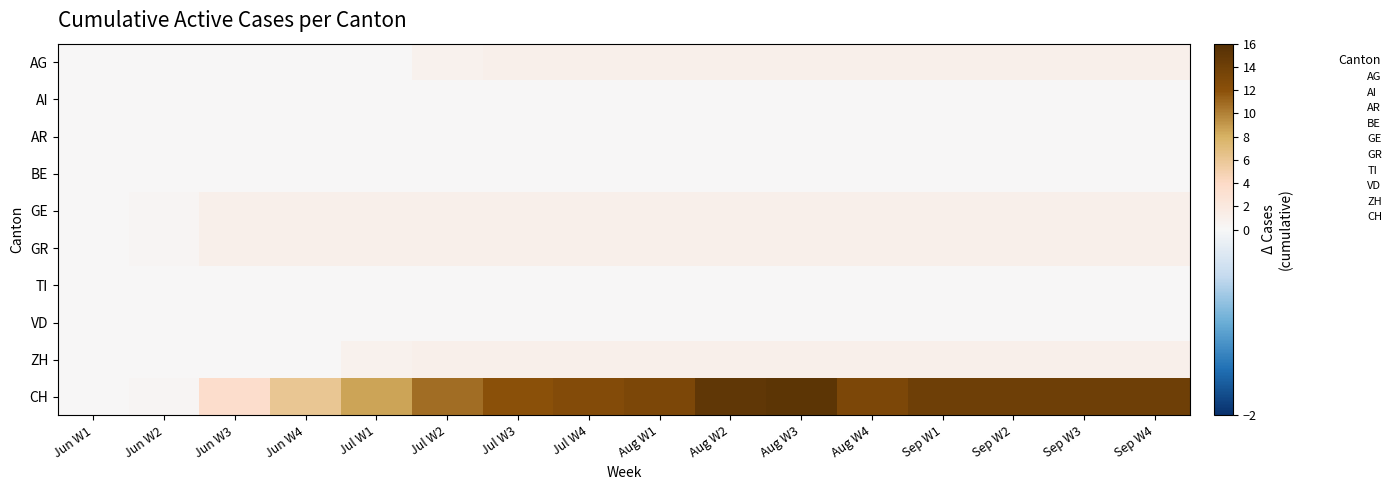

Reading left to right, extract all data points from this chart.

AG: Jun W1=0.0	Jun W2=0.0	Jun W3=0.0	Jun W4=0.0	Jul W1=0.0	Jul W2=0.8	Jul W3=1.0	Jul W4=1.0	Aug W1=1.0	Aug W2=1.0	Aug W3=1.0	Aug W4=1.0	Sep W1=1.0	Sep W2=1.0	Sep W3=1.0	Sep W4=1.0
AI: Jun W1=0.0	Jun W2=0.0	Jun W3=0.0	Jun W4=0.0	Jul W1=0.0	Jul W2=0.0	Jul W3=0.0	Jul W4=0.0	Aug W1=0.0	Aug W2=0.0	Aug W3=0.0	Aug W4=0.0	Sep W1=0.0	Sep W2=0.0	Sep W3=0.0	Sep W4=0.0
AR: Jun W1=0.0	Jun W2=0.0	Jun W3=0.0	Jun W4=0.0	Jul W1=0.0	Jul W2=0.0	Jul W3=0.0	Jul W4=0.0	Aug W1=0.0	Aug W2=0.0	Aug W3=0.0	Aug W4=0.0	Sep W1=0.0	Sep W2=0.0	Sep W3=0.0	Sep W4=0.0
BE: Jun W1=0.0	Jun W2=0.0	Jun W3=0.0	Jun W4=0.0	Jul W1=0.0	Jul W2=0.0	Jul W3=0.0	Jul W4=0.0	Aug W1=0.0	Aug W2=0.0	Aug W3=0.0	Aug W4=0.0	Sep W1=0.0	Sep W2=0.0	Sep W3=0.0	Sep W4=0.0
GE: Jun W1=0.0	Jun W2=0.2	Jun W3=1.0	Jun W4=1.0	Jul W1=1.0	Jul W2=1.0	Jul W3=1.0	Jul W4=1.0	Aug W1=1.0	Aug W2=1.0	Aug W3=1.0	Aug W4=1.0	Sep W1=1.0	Sep W2=1.0	Sep W3=1.0	Sep W4=1.0
GR: Jun W1=0.0	Jun W2=0.2	Jun W3=1.0	Jun W4=1.0	Jul W1=1.0	Jul W2=1.0	Jul W3=1.0	Jul W4=1.0	Aug W1=1.0	Aug W2=1.0	Aug W3=1.0	Aug W4=1.0	Sep W1=1.0	Sep W2=1.0	Sep W3=1.0	Sep W4=1.0
TI: Jun W1=0.0	Jun W2=0.0	Jun W3=0.0	Jun W4=0.0	Jul W1=0.0	Jul W2=0.0	Jul W3=0.0	Jul W4=0.0	Aug W1=0.0	Aug W2=0.0	Aug W3=0.0	Aug W4=0.0	Sep W1=0.0	Sep W2=0.0	Sep W3=0.0	Sep W4=0.0
VD: Jun W1=0.0	Jun W2=0.0	Jun W3=0.0	Jun W4=0.0	Jul W1=0.0	Jul W2=0.0	Jul W3=0.0	Jul W4=0.0	Aug W1=0.0	Aug W2=0.0	Aug W3=0.0	Aug W4=0.0	Sep W1=0.0	Sep W2=0.0	Sep W3=0.0	Sep W4=0.0
ZH: Jun W1=0.0	Jun W2=0.0	Jun W3=0.0	Jun W4=0.0	Jul W1=0.8	Jul W2=1.0	Jul W3=1.0	Jul W4=1.0	Aug W1=1.0	Aug W2=1.0	Aug W3=1.0	Aug W4=1.0	Sep W1=1.0	Sep W2=1.0	Sep W3=1.0	Sep W4=1.0
CH: Jun W1=0.0	Jun W2=0.2	Jun W3=3.5	Jun W4=6.0	Jul W1=8.5	Jul W2=10.8	Jul W3=12.0	Jul W4=12.5	Aug W1=13.0	Aug W2=15.0	Aug W3=15.2	Aug W4=13.0	Sep W1=14.0	Sep W2=14.0	Sep W3=14.0	Sep W4=14.0